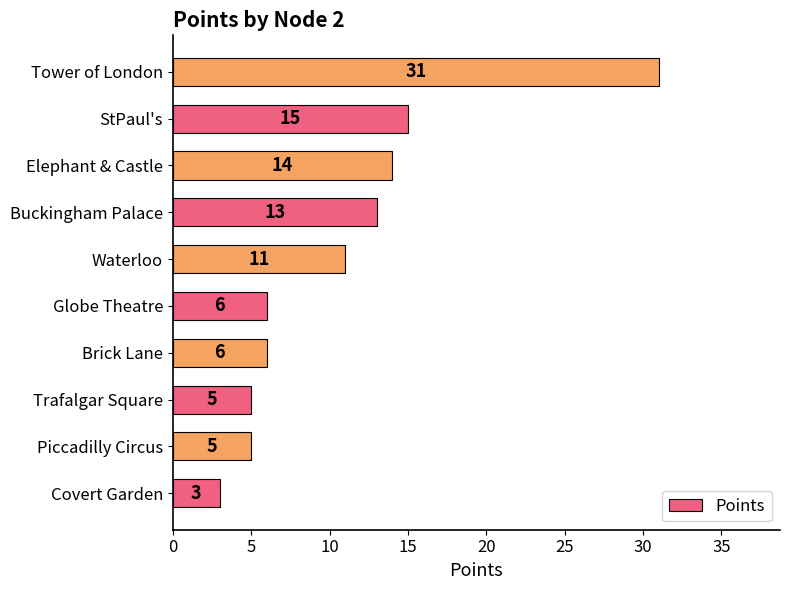

What is the sum of all values?

109